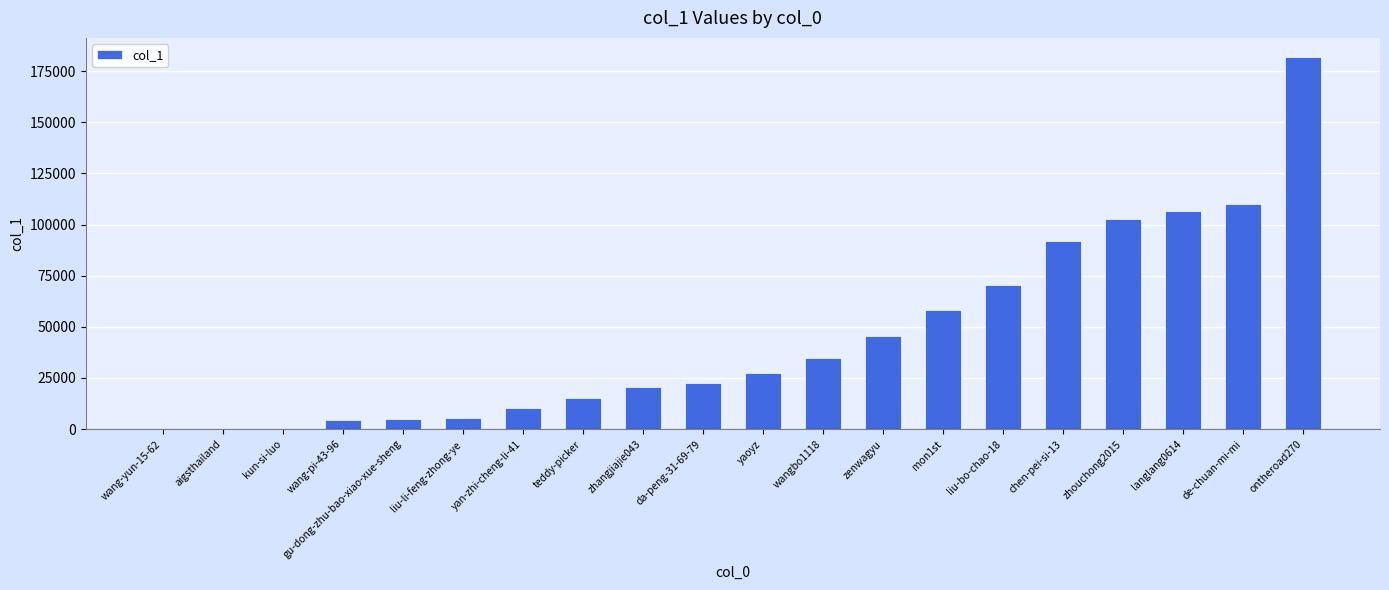

True or false: the data shows 15 at aigsthailand.

True